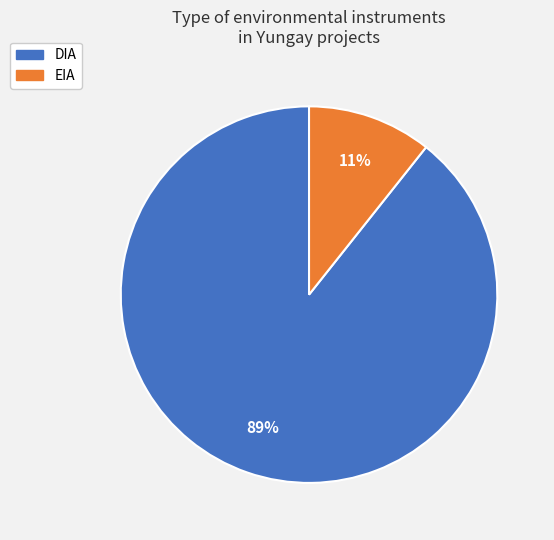

Combined, do EIA and DIA account for over 50%?

Yes